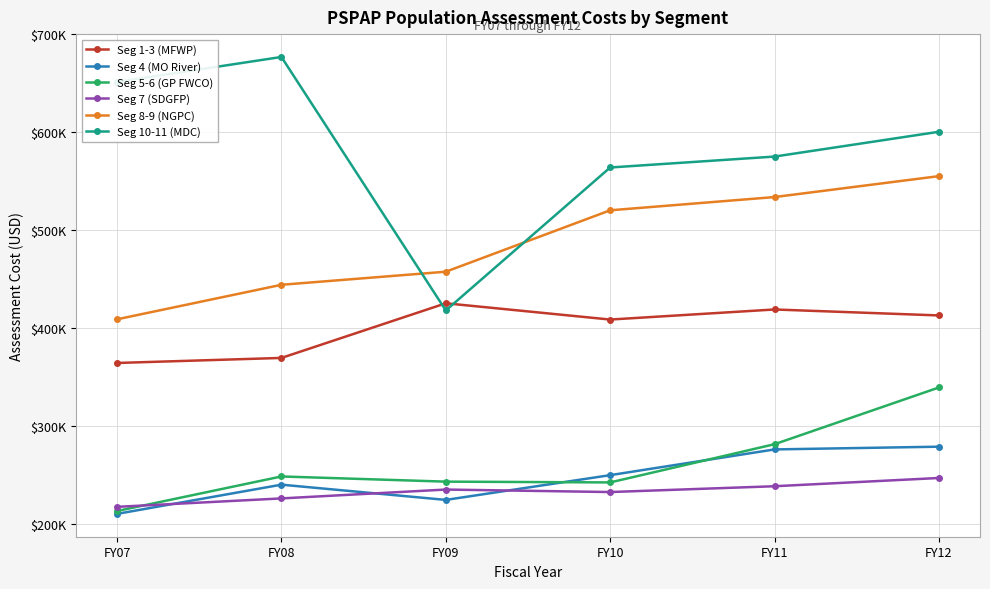

What are all the series names shown in the legend?

Seg 1-3 (MFWP), Seg 4 (MO River), Seg 5-6 (GP FWCO), Seg 7 (SDGFP), Seg 8-9 (NGPC), Seg 10-11 (MDC)